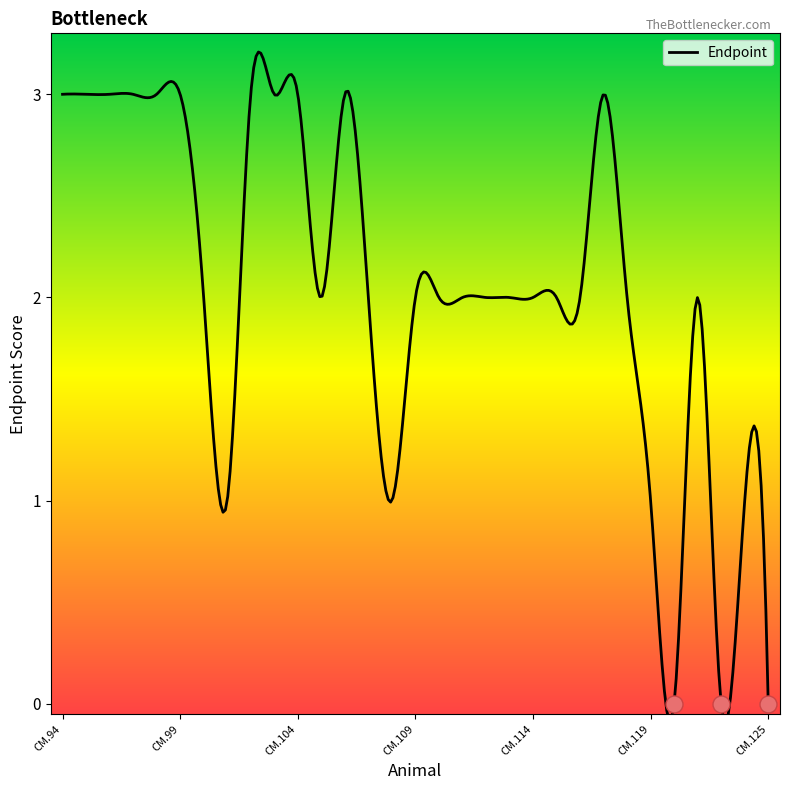

What is the change in value from CM.106 to CM.113?

-1